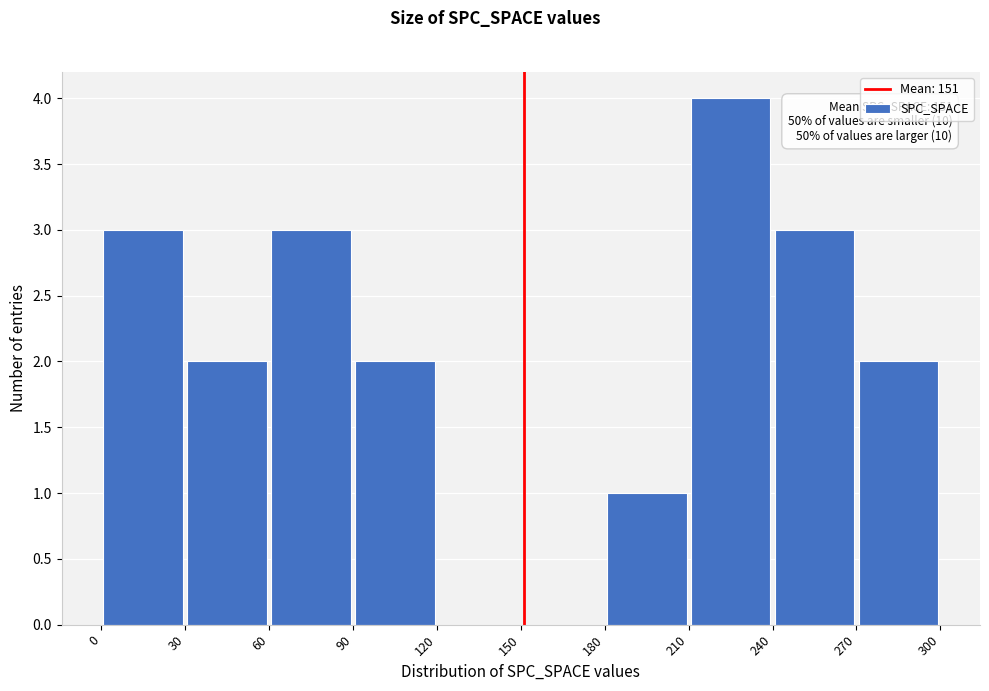

Which range on the x-axis has the tallest bar?

210 to 240